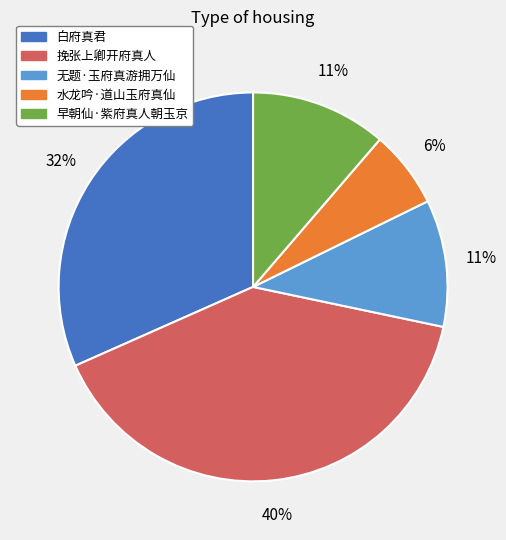

What is the smallest slice in the pie chart?

水龙吟·道山玉府真仙